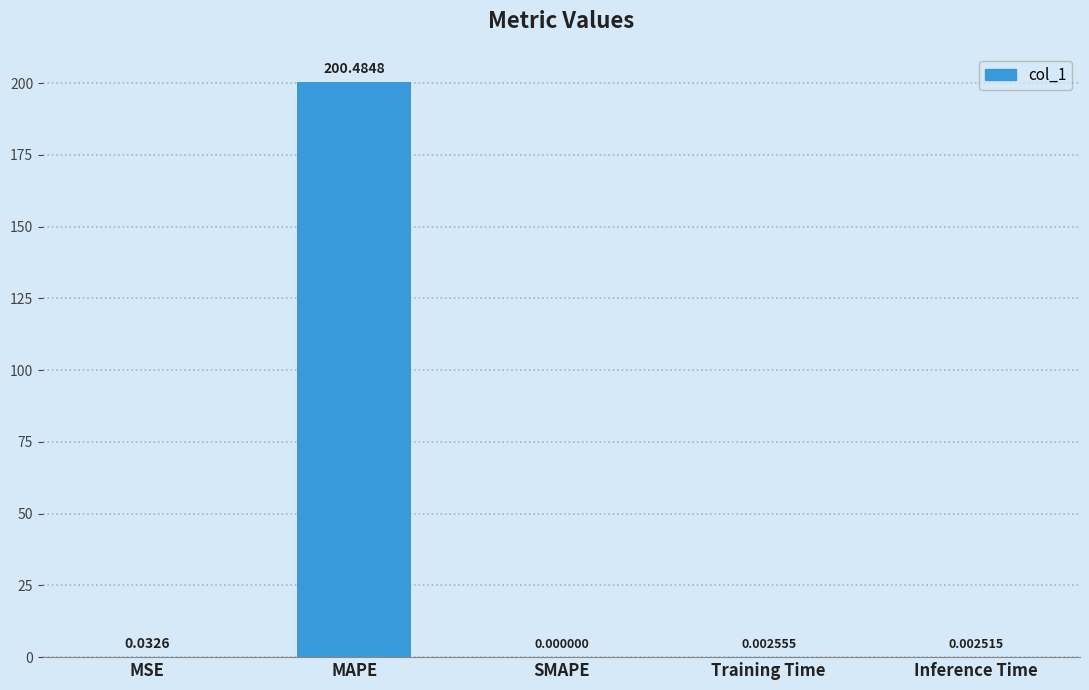

Where is the data nearest to the value 100?

MSE